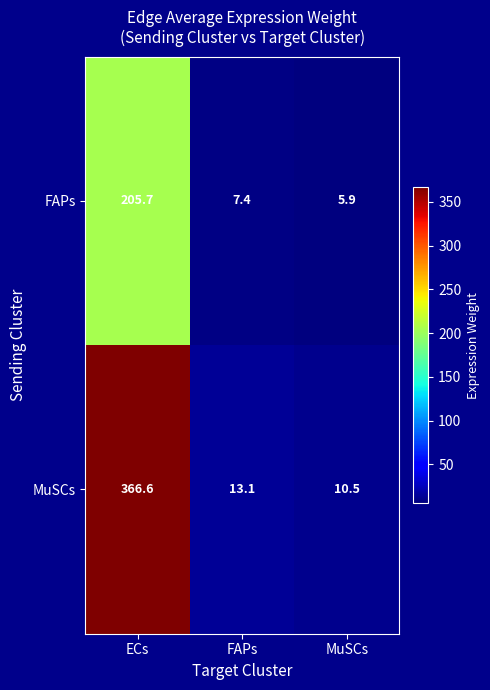

List the series in order of their overall mean, lowest first.

FAPs, MuSCs